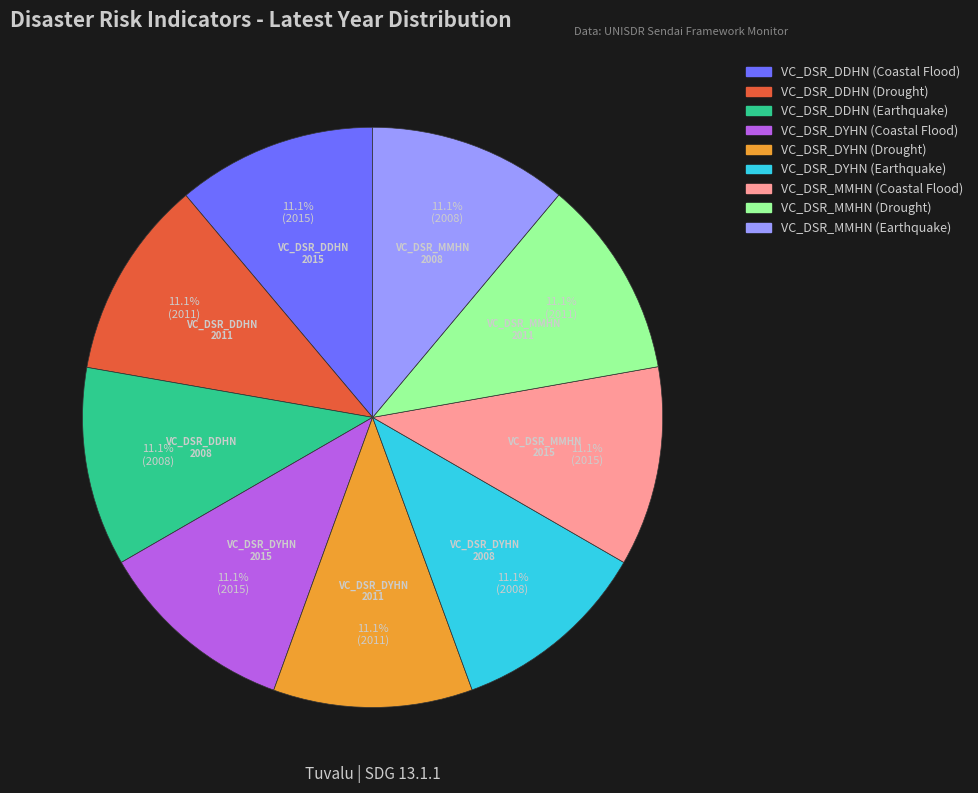

How many slices are in this pie chart?

9